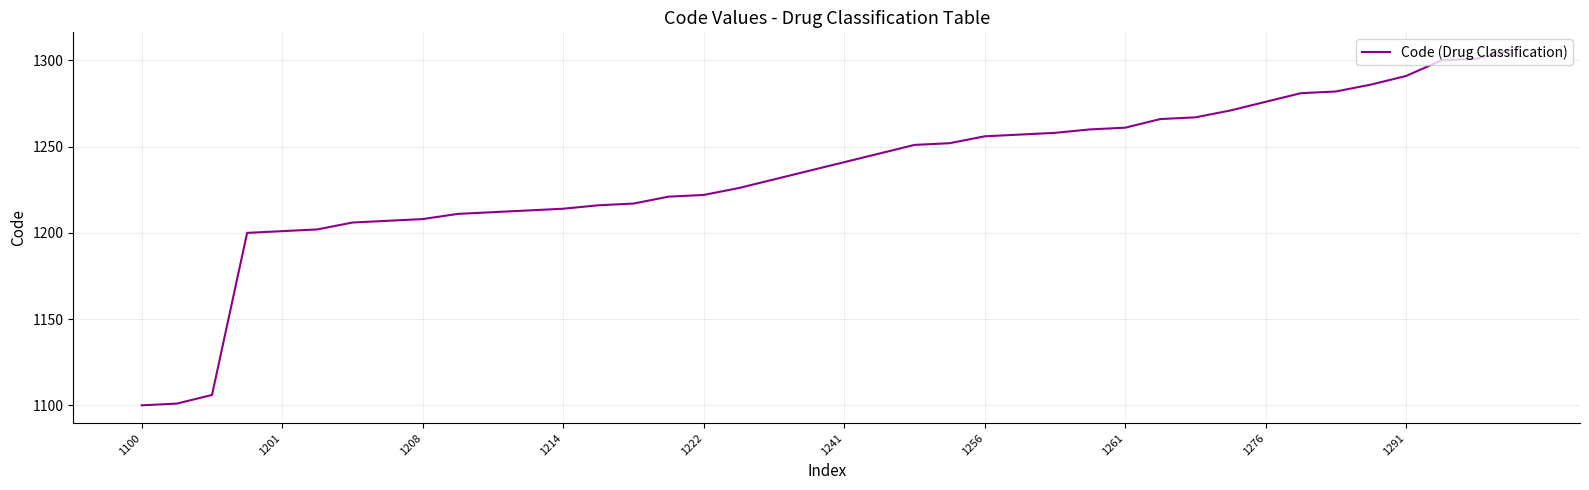

What is the minimum value shown in the chart?

1100